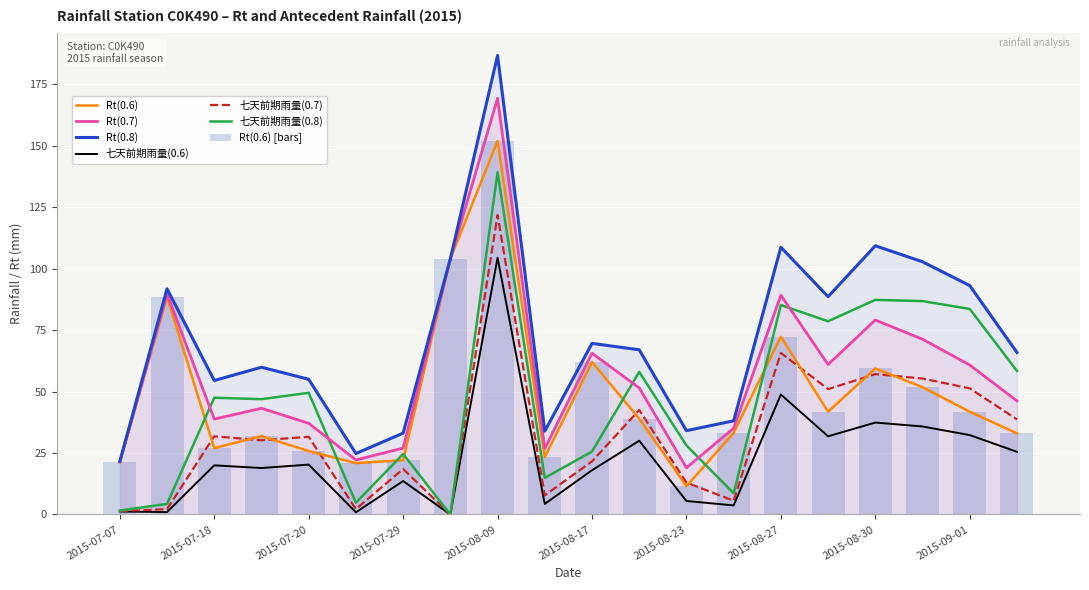

What is the spread (max minus min) of values at 2015-07-27?

23.9